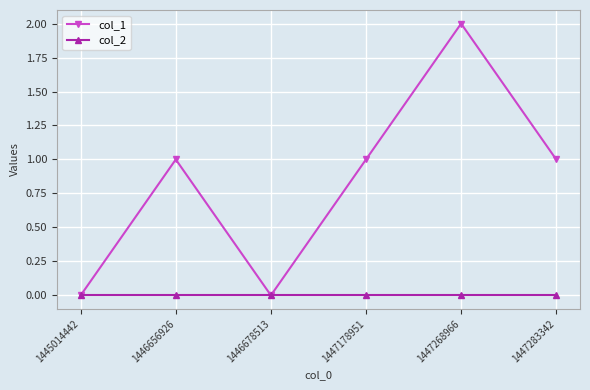

Does the chart display data point markers on the line(s)?

Yes